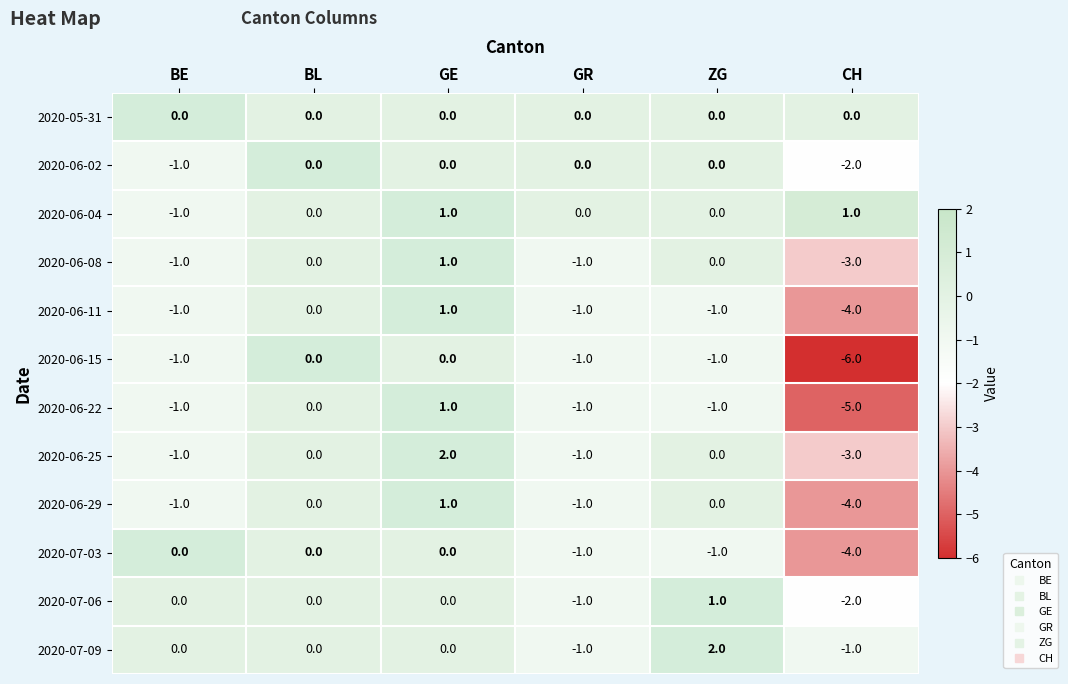

What is the difference between the maximum and minimum values in the 2020-06-29 series?

5